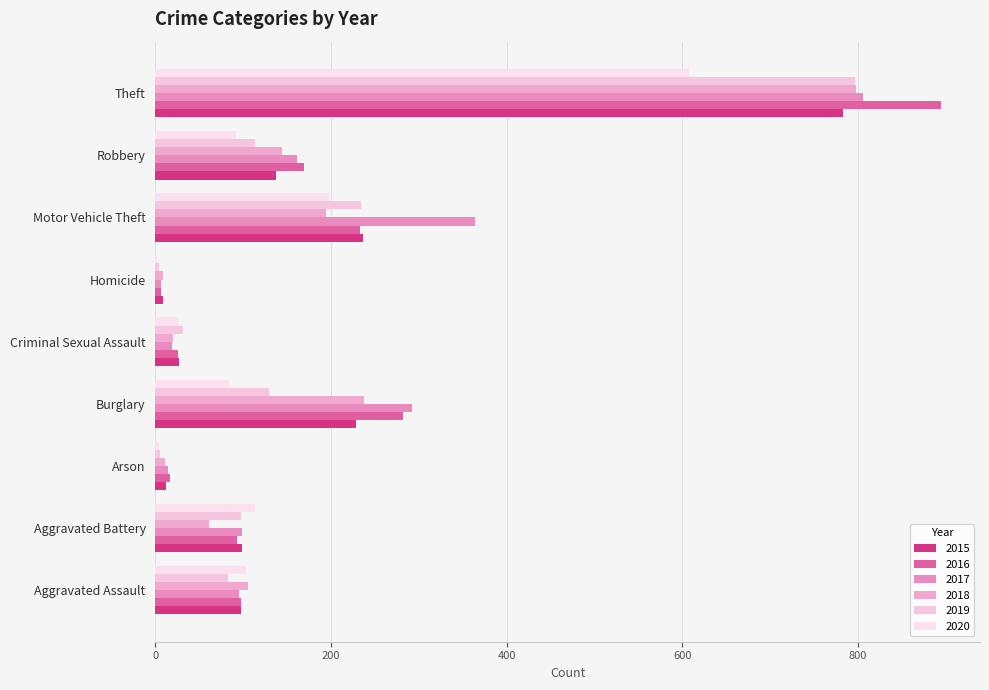

Which has a higher value, Arson or Criminal Sexual Assault?

Criminal Sexual Assault